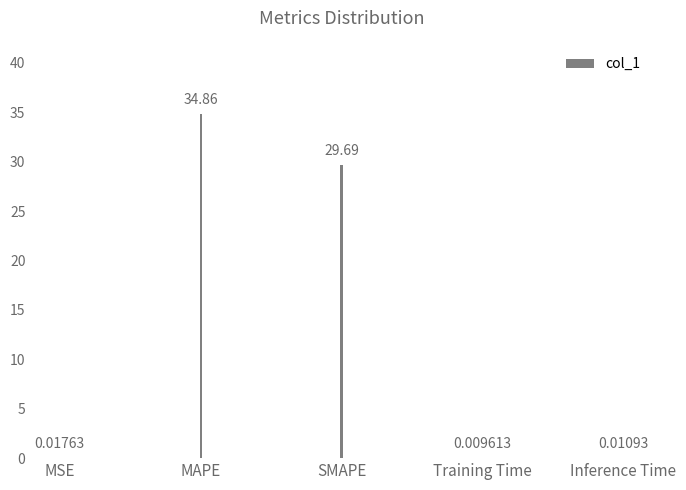

What is the sum of the values at SMAPE and Training Time?

29.7